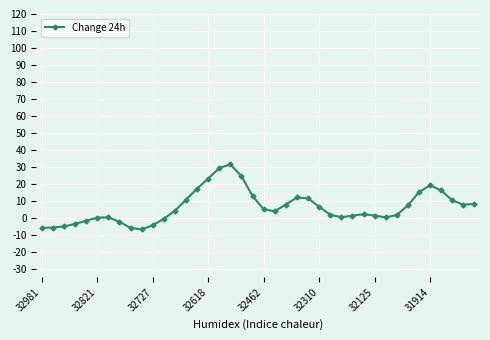

True or false: there are more than 0 points higher than both neighbors.

True